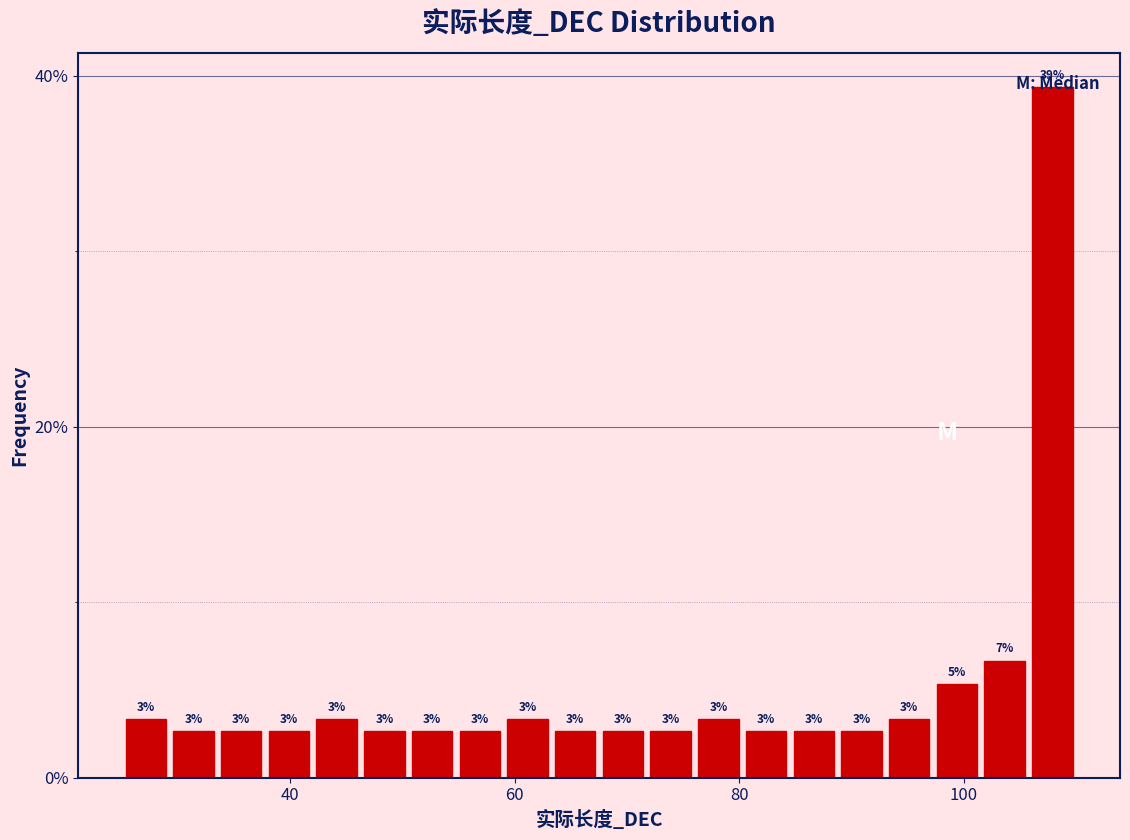

Read against the x-axis, roughly where is the centre of the tallest bar?

108